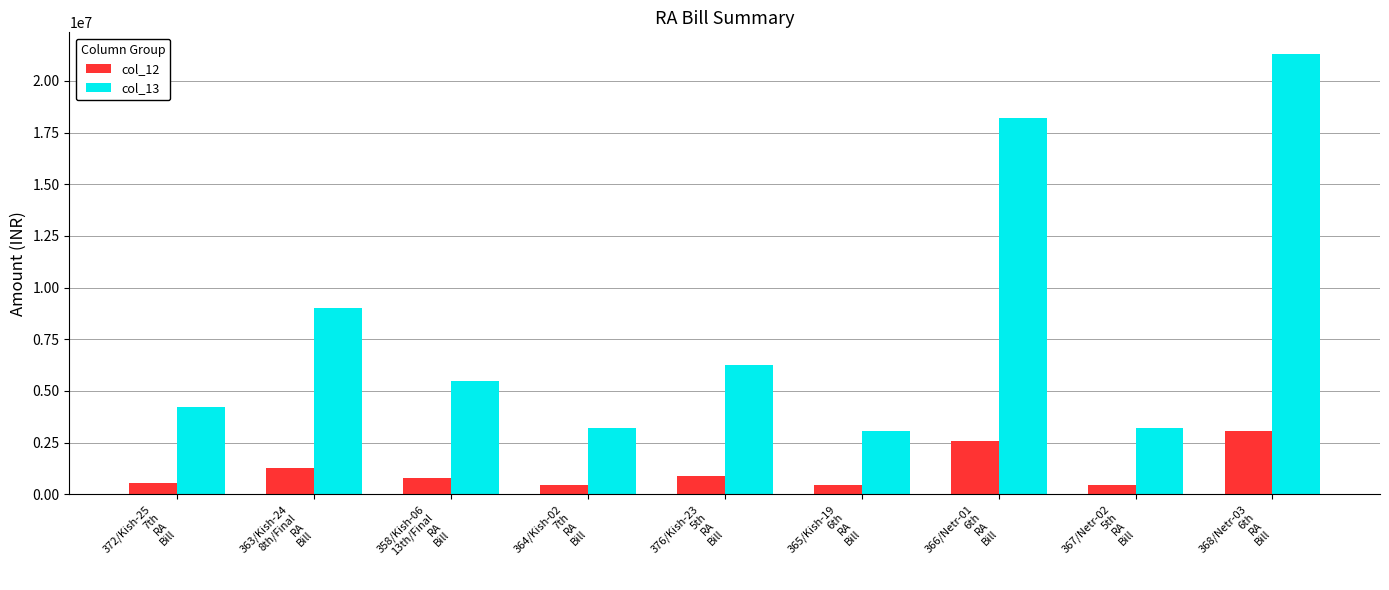

True or false: col_12 has a value of 1284687.0 at 363/Kish-24
8th/Final
RA
Bill.

True